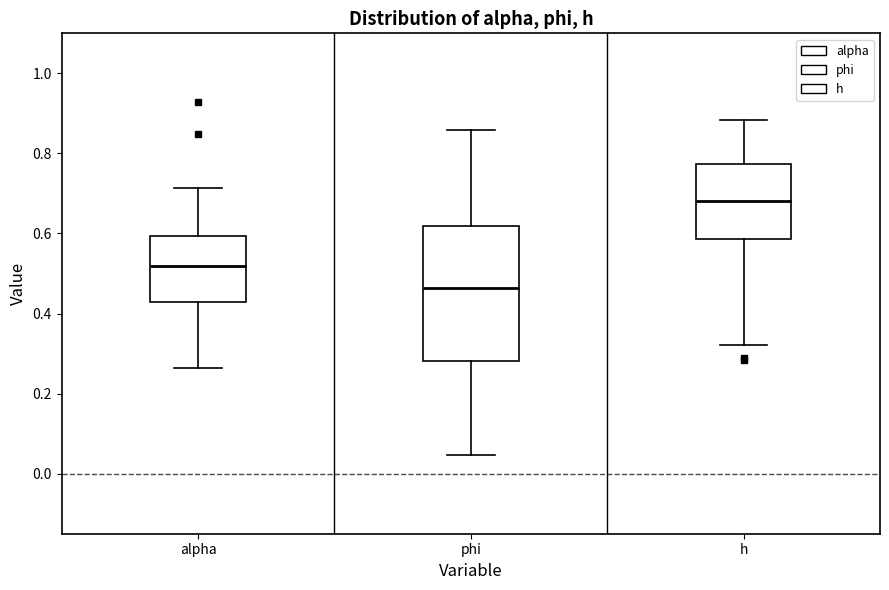

Reading left to right, read every box against the y-axis: the position of its median line, the range the box covers, and the ends of its whiskers. The values are not printed on the chart, so give them approximately, as read against the axis.

alpha: median 0.52, box 0.42 to 0.60, whiskers 0.26 to 0.72
phi: median 0.46, box 0.28 to 0.62, whiskers 0.04 to 0.86
h: median 0.68, box 0.58 to 0.78, whiskers 0.32 to 0.88